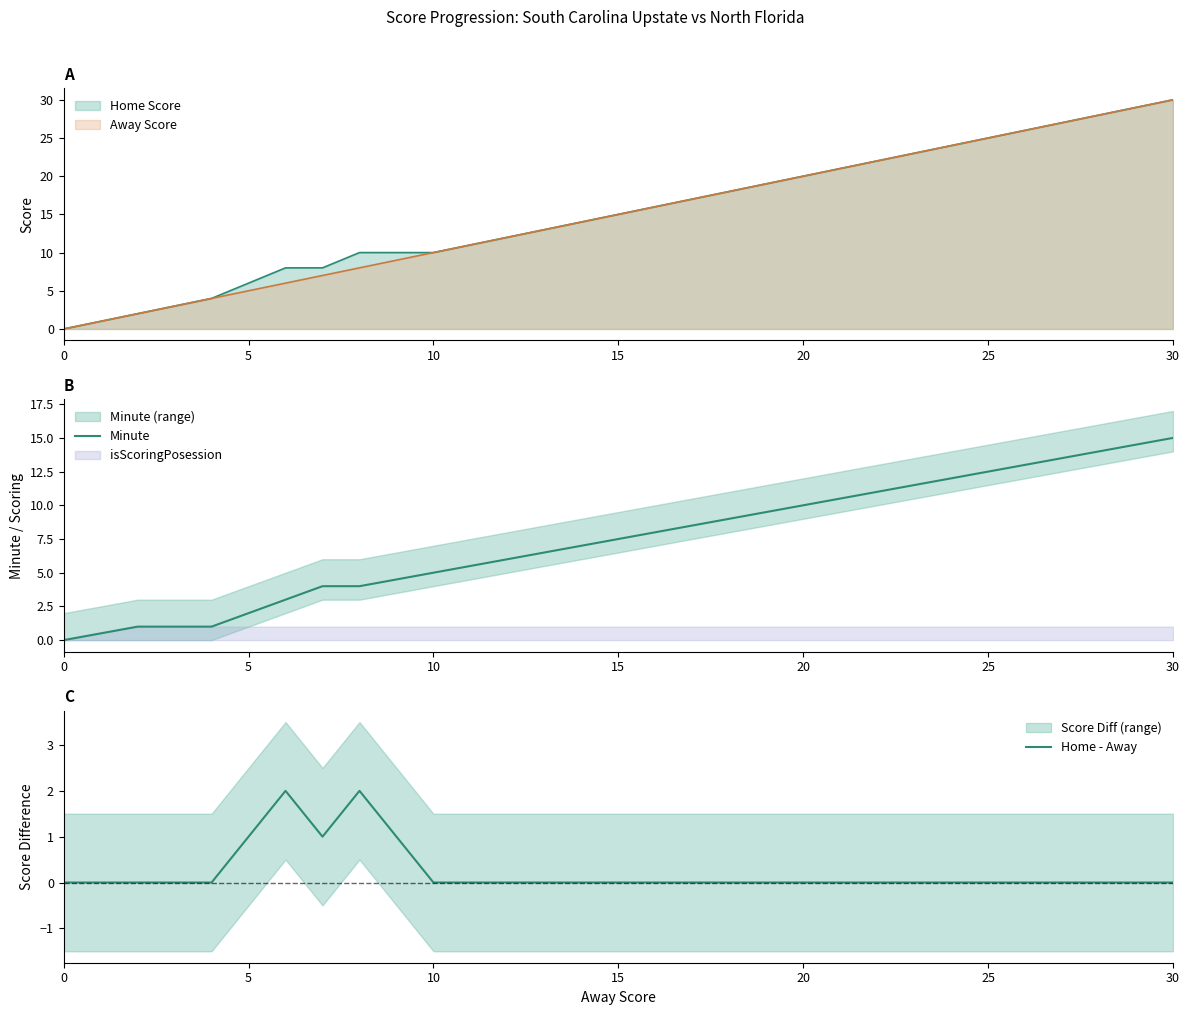

At which label does Home Score reach its peak?

30